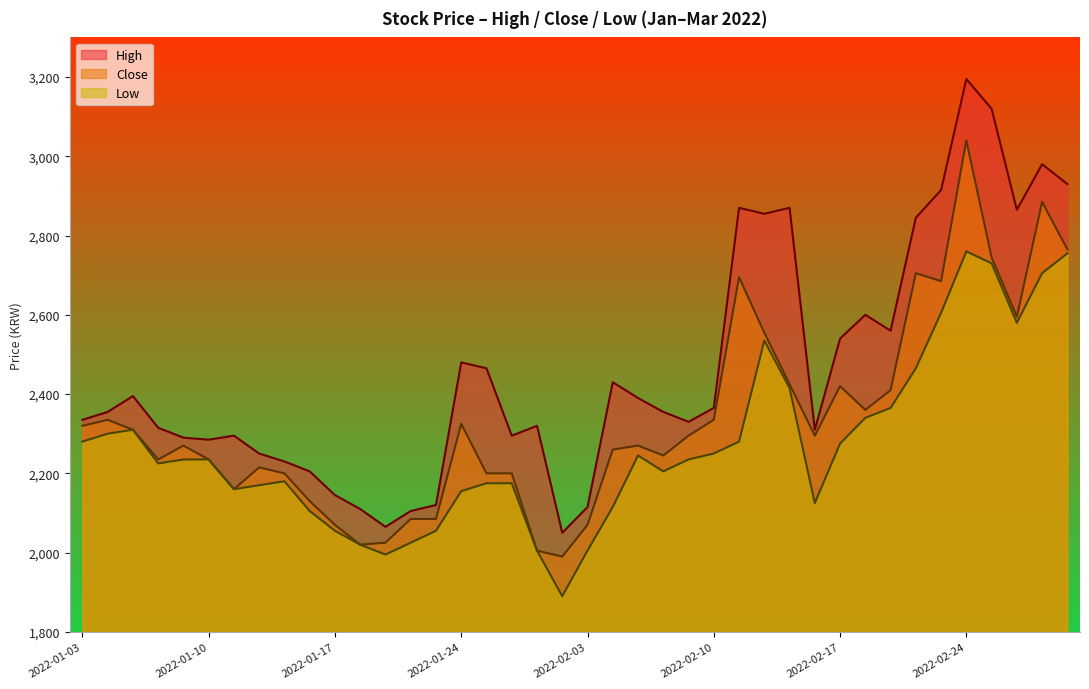

What is the spread (max minus min) of values at 2022-02-21?

195